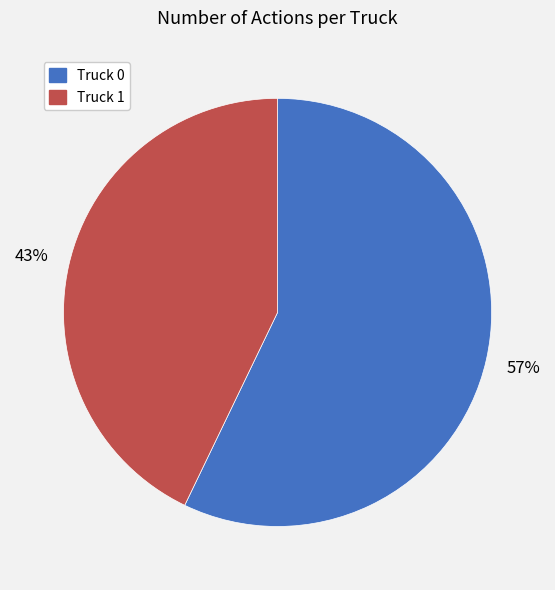

Count the number of slices in the pie.

2